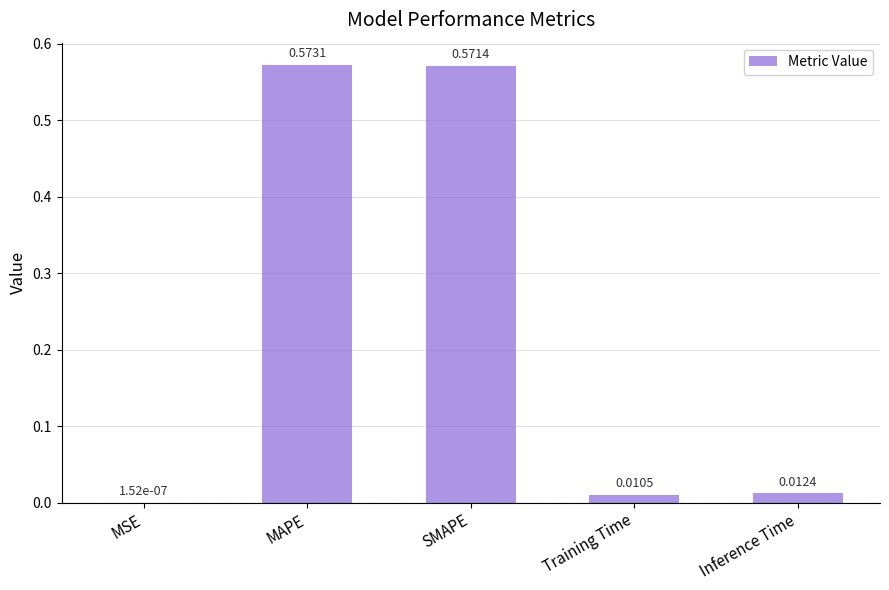

What is the sum of all values?

1.2